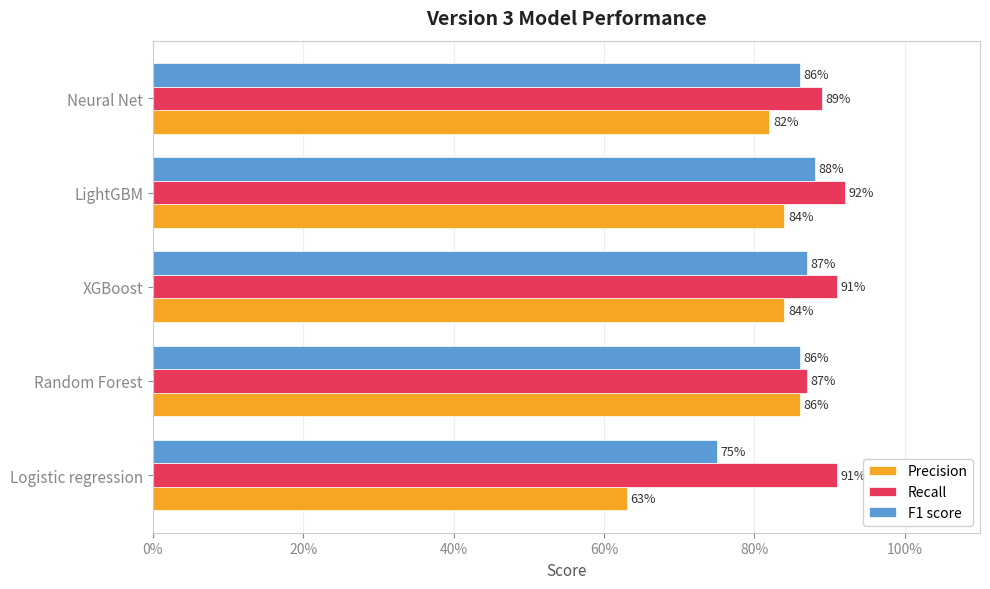

What are all the series names shown in the legend?

Precision, Recall, F1 score